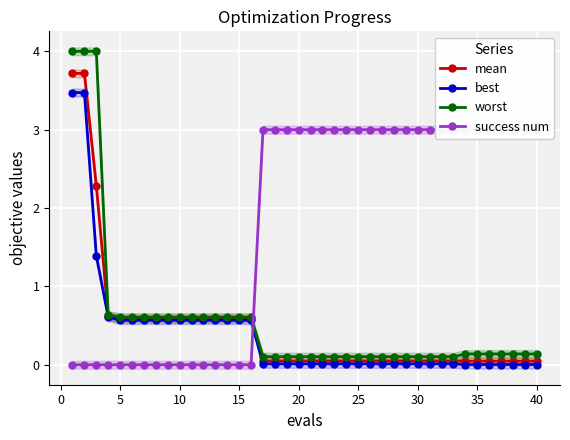

Is the value of best at 33 greater than the value of worst at 13?

No